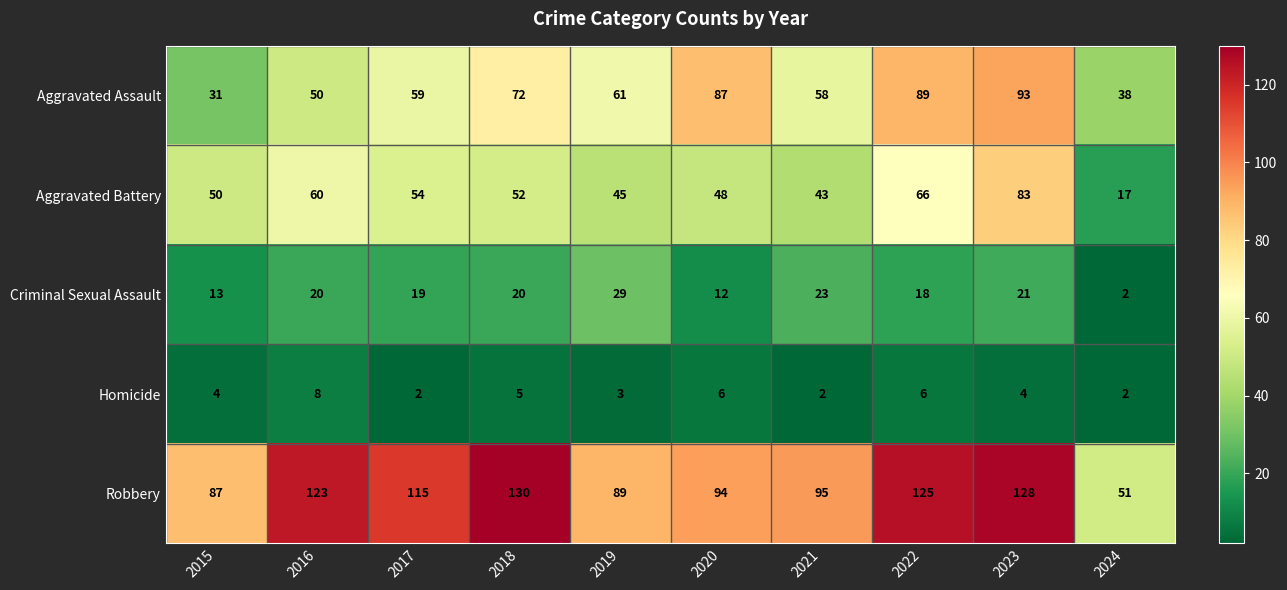

What is the sum of all Homicide values?

42